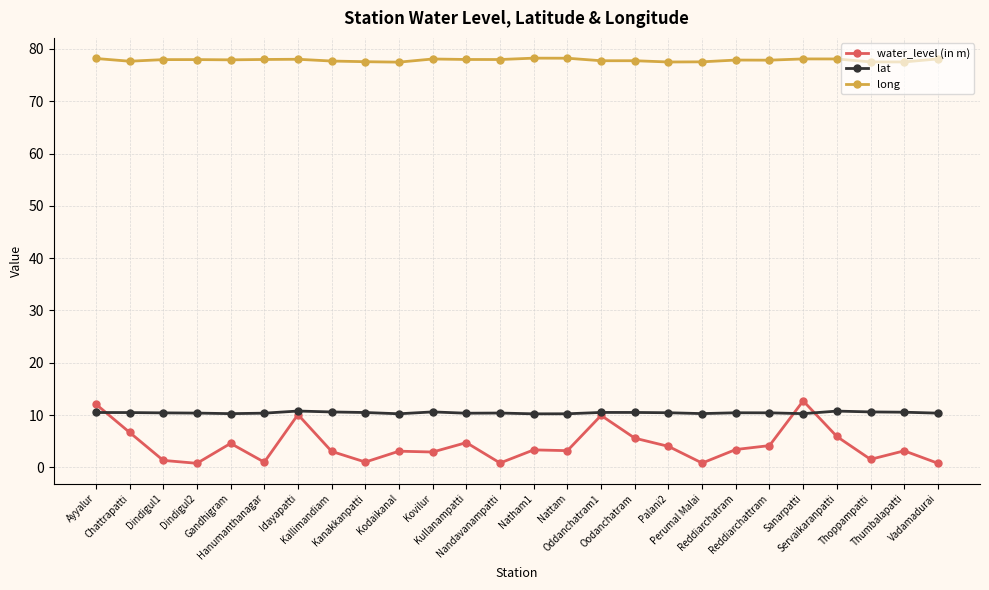

What is the highest value of the long series?

78.2